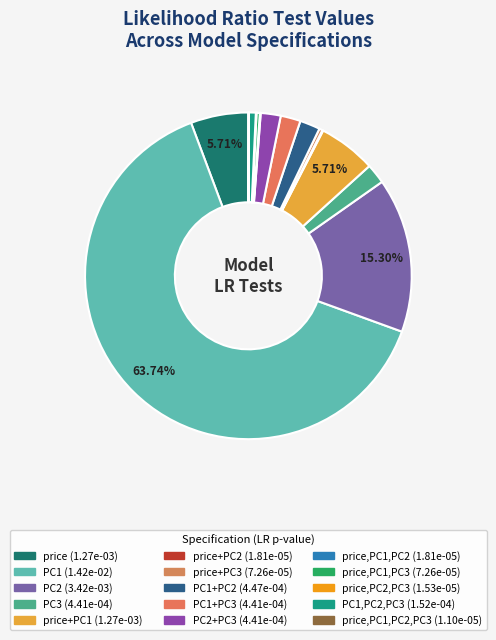

To the nearest percent, what is the difference between the largest and smallest slice percentages?

64%